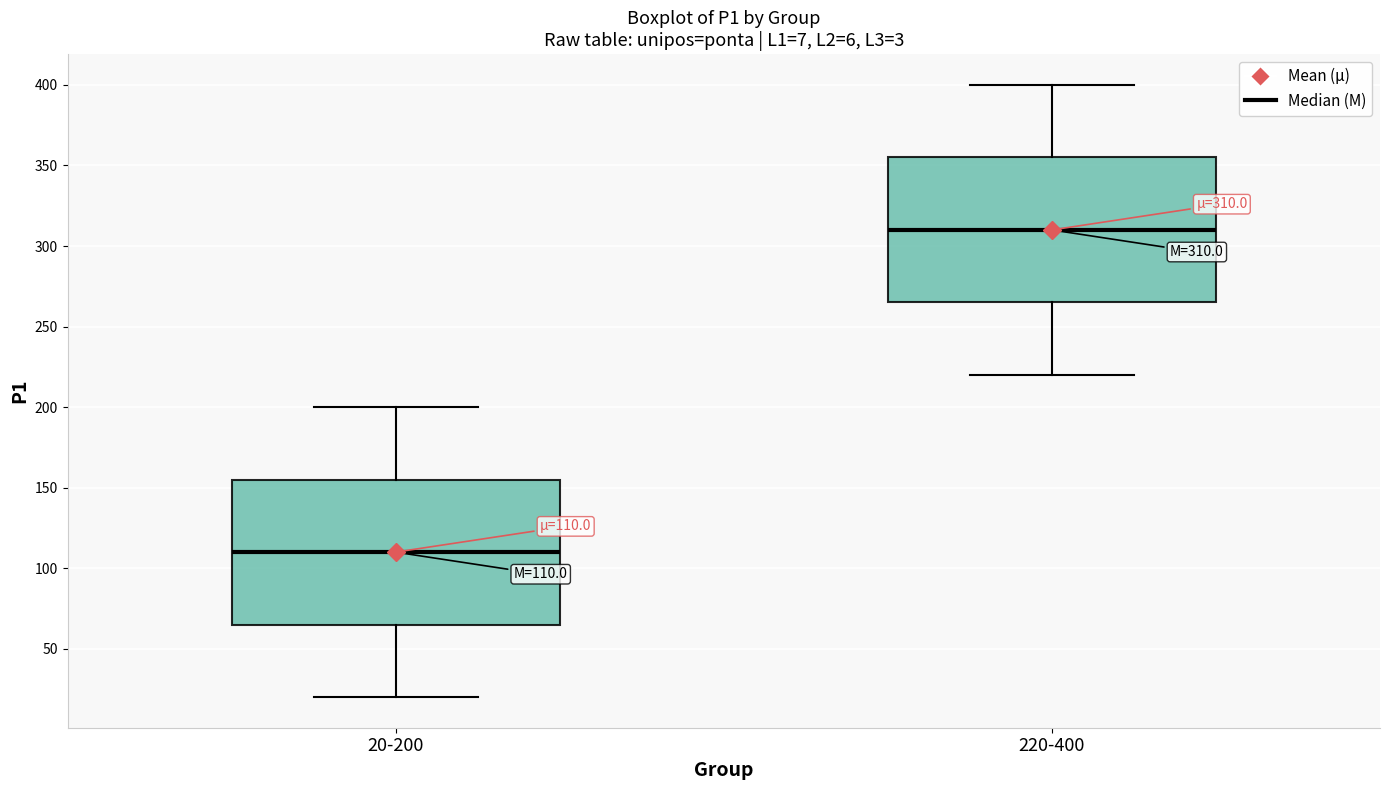

Which box has the lowest median line?

20-200